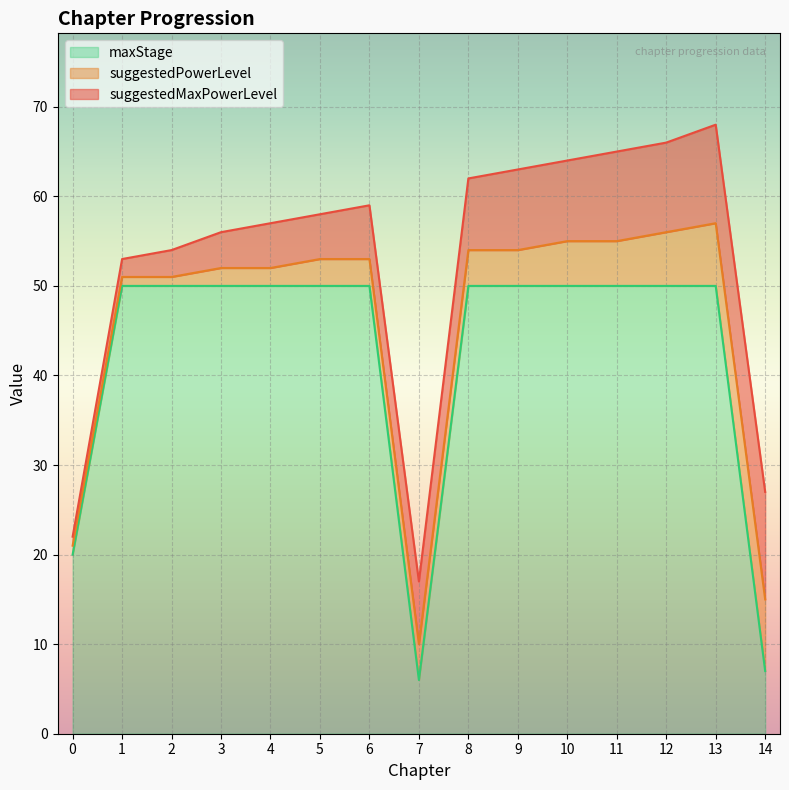

How many data points in suggestedMaxPowerLevel are less than 7?

7